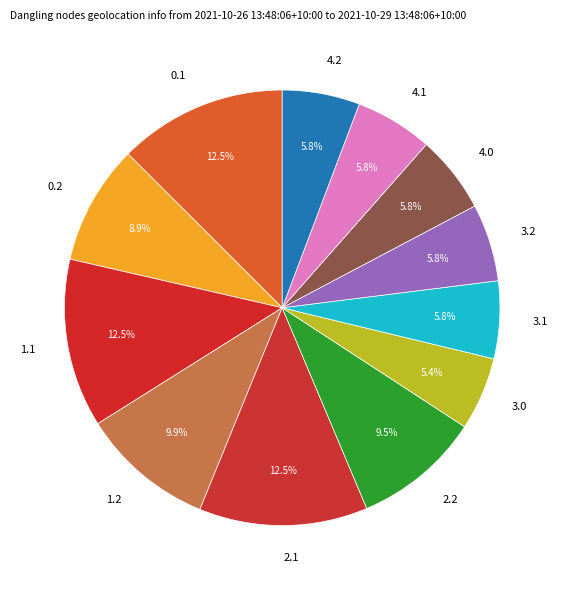

Approximately how many times larger is the value at 2.2 compared to 4.0?

1.6